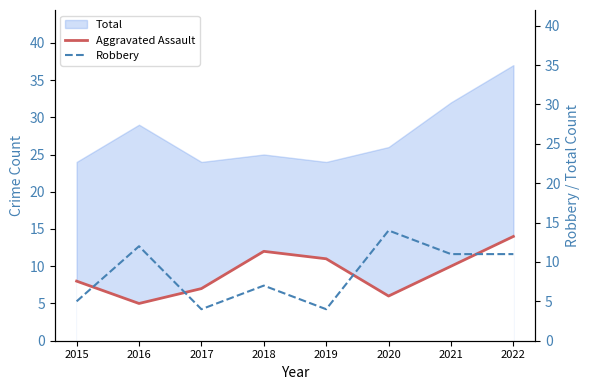

Rank the categories by Aggravated Assault value from lowest to highest.

2016, 2020, 2017, 2015, 2021, 2019, 2018, 2022